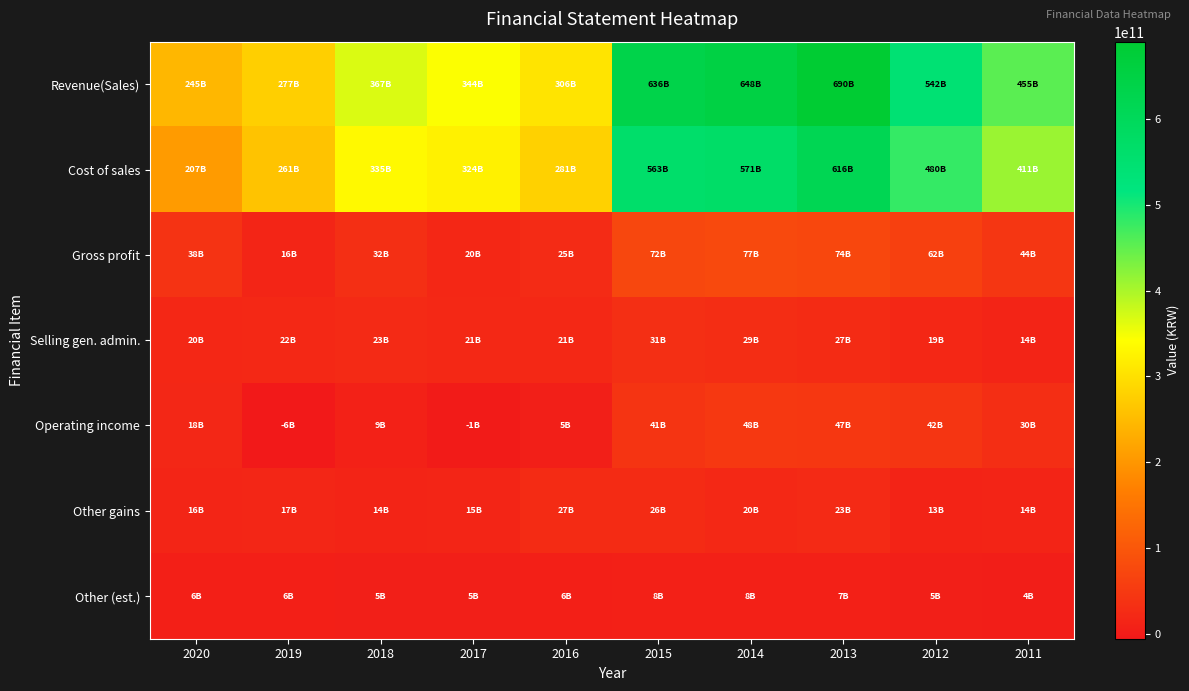

Rank the series at 2013 from lowest to highest value.

Other (est.), Other gains, Selling gen. admin., Operating income, Gross profit, Cost of sales, Revenue(Sales)